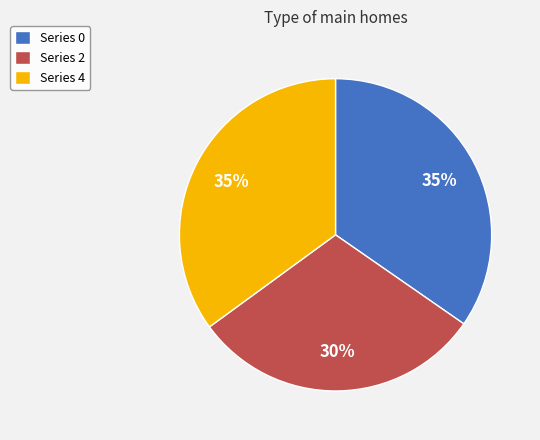

What percentage is the Series 4 slice, to the nearest percent?

35%